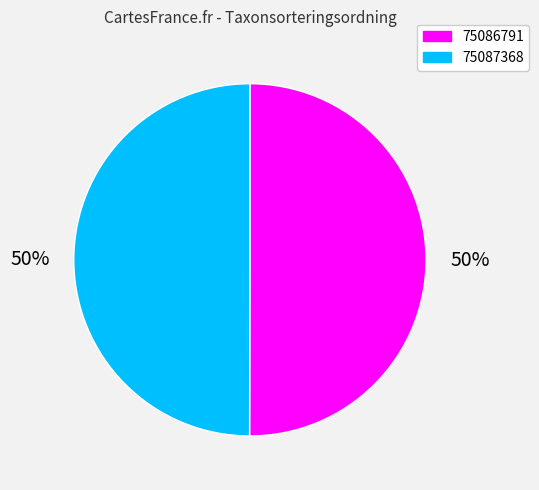

To the nearest percent, what is the average slice percentage?

50%